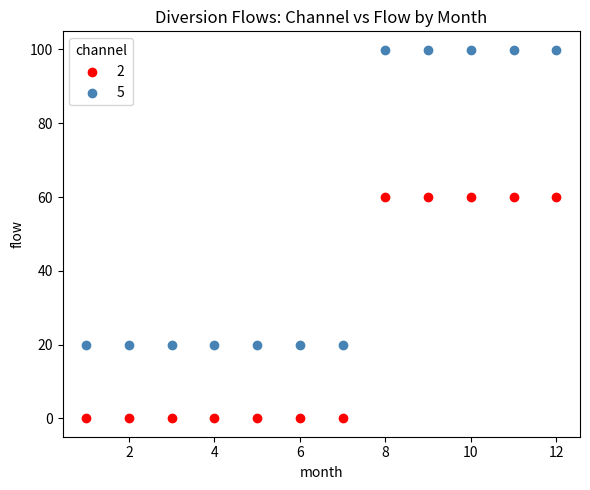

Across all data points, what is the range of Y values (max minus min)?

99.9